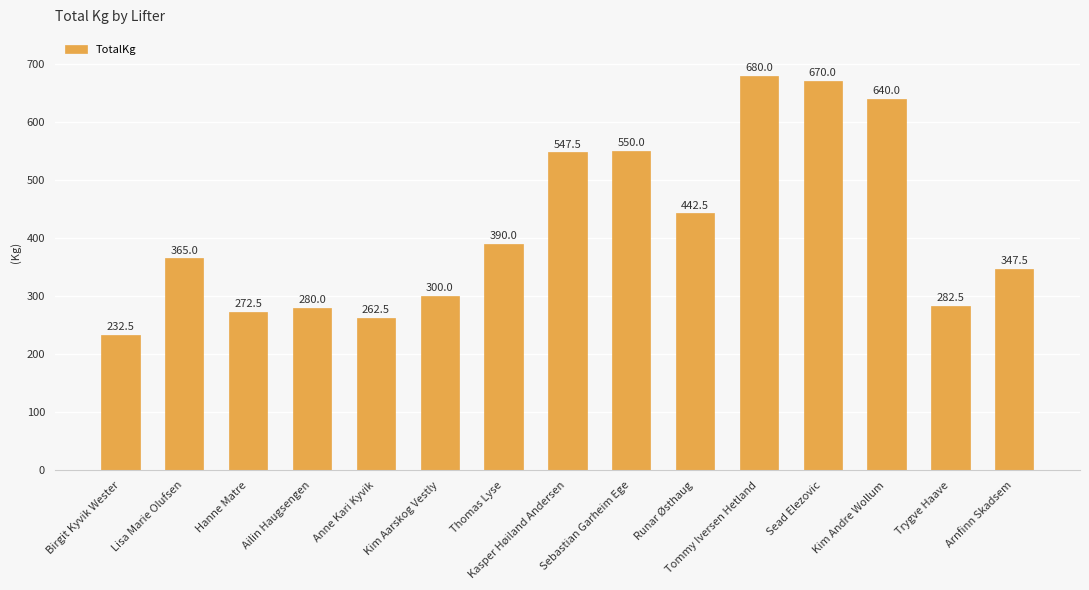

Reading right to left, list all the values displayed in this chart.

Arnfinn Skadsem=347.5	Trygve Haave=282.5	Kim Andre Wollum=640.0	Sead Elezovic=670.0	Tommy Iversen Hetland=680.0	Runar Østhaug=442.5	Sebastian Garheim Ege=550.0	Kasper Høiland Andersen=547.5	Thomas Lyse=390.0	Kim Aarskog Vestly=300.0	Anne Kari Kyvik=262.5	Ailin Haugsengen=280.0	Hanne Matre=272.5	Lisa Marie Olufsen=365.0	Birgit Kyvik Wester=232.5